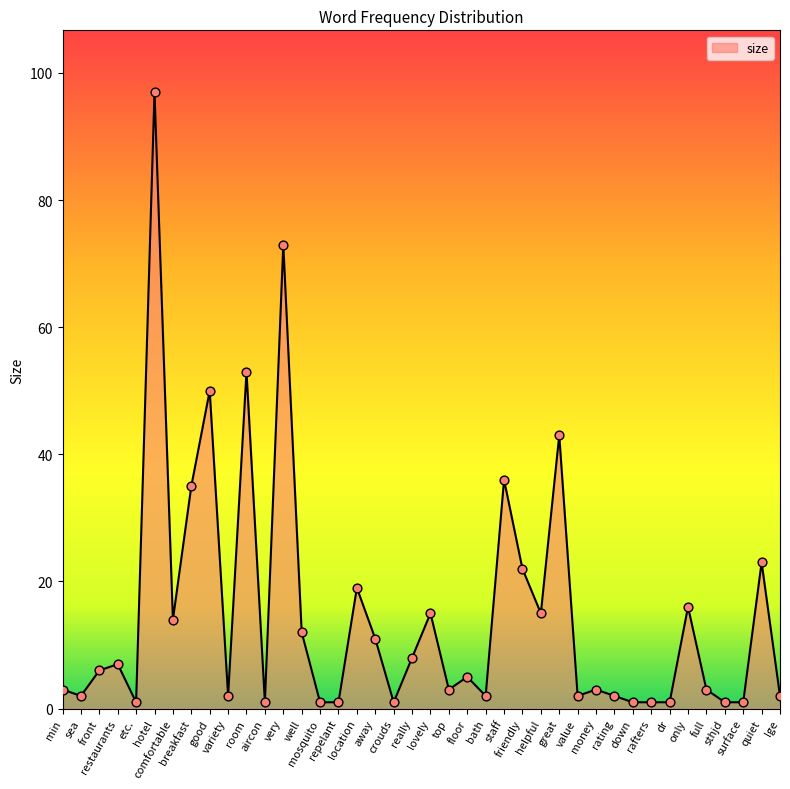

What is the ratio of the value at well to the value at min?

4.0